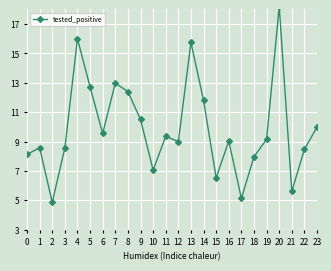

At which label is the value closest to 11?

9